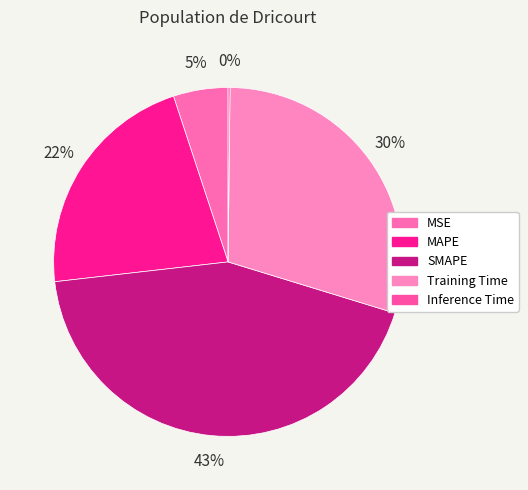

Does MSE account for over 50% of the chart?

No